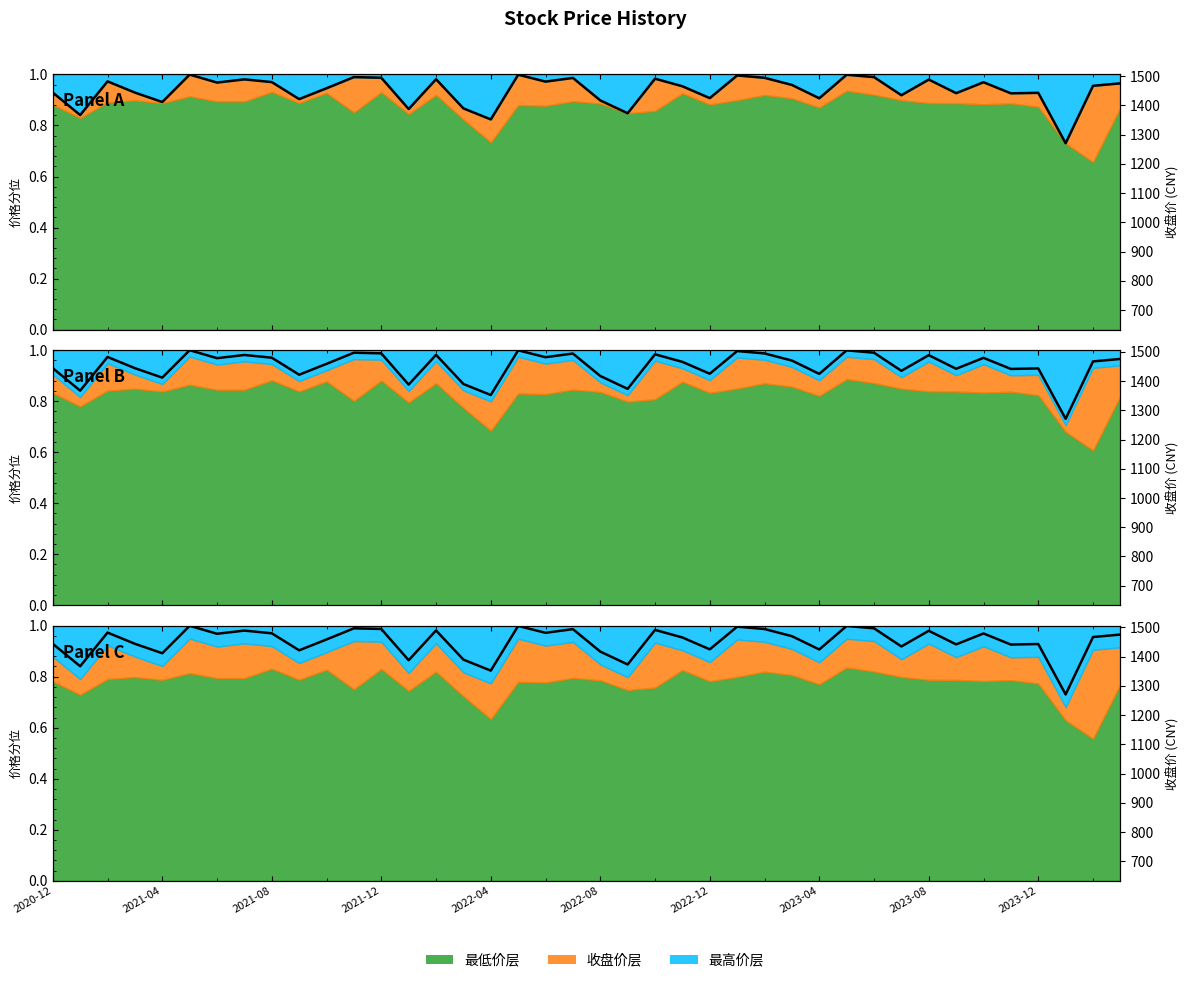

Which has a higher value, 37 or 38?

38